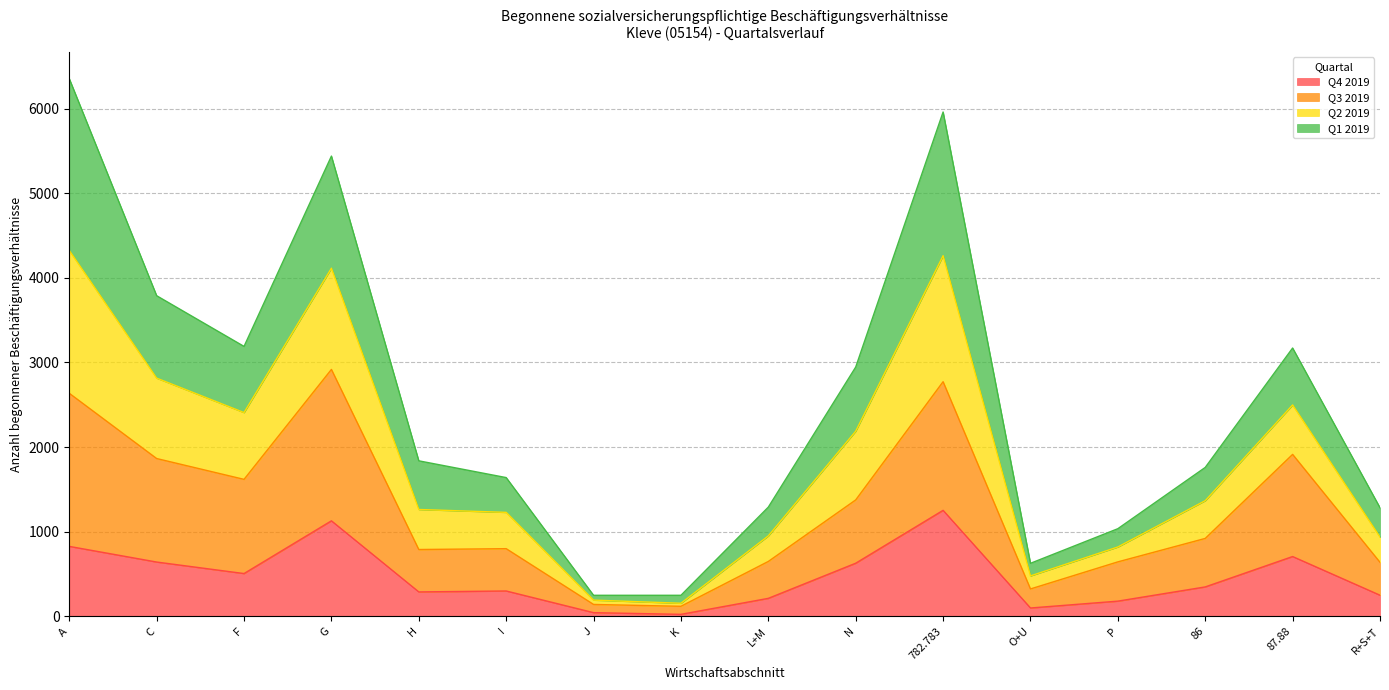

The Q4 2019 series shows 895 at C. True or false?

False